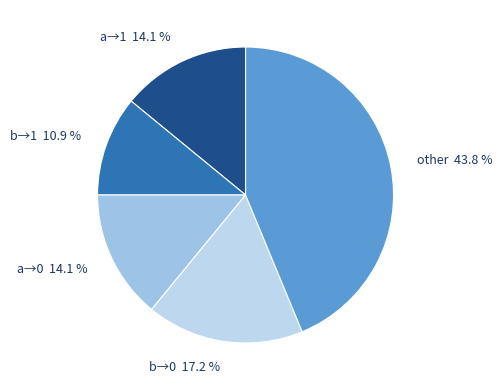

How many slices are in this pie chart?

5